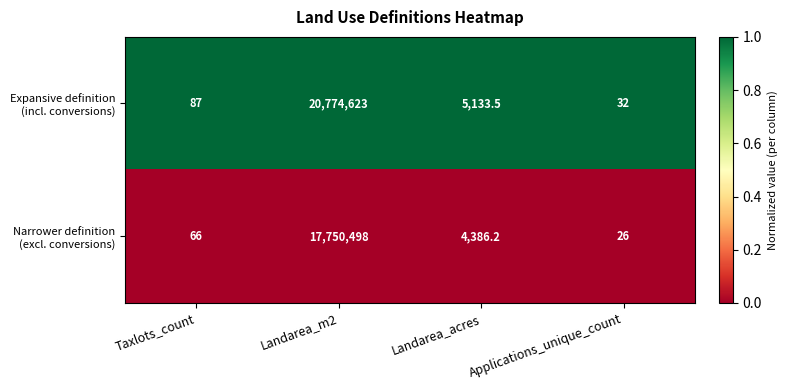

At which category is the sum across all series the highest?

Landarea_m2